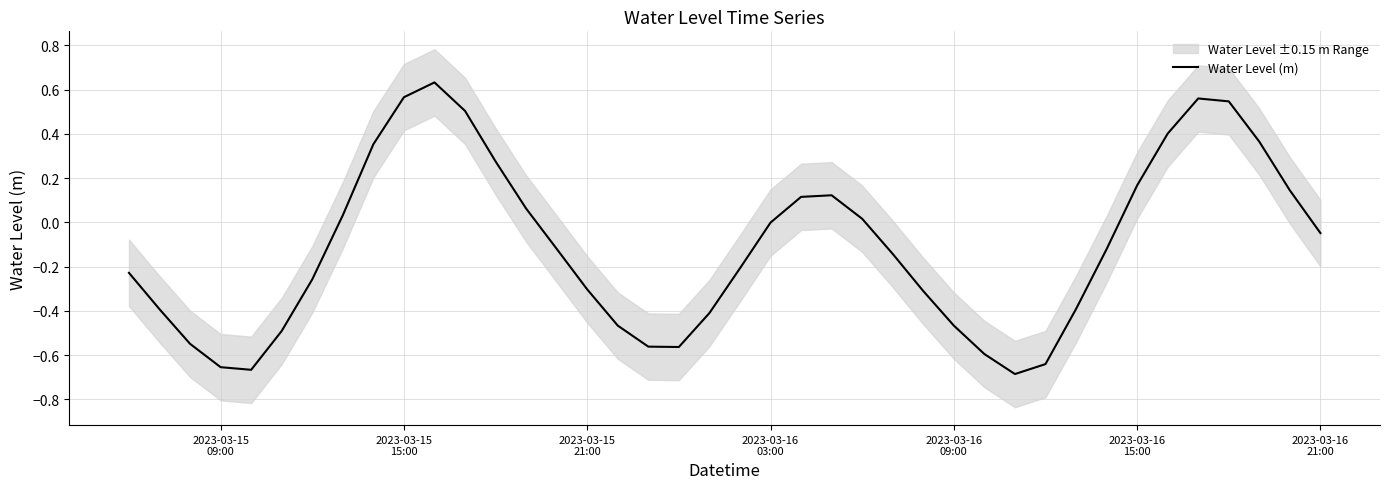

How many lines are shown in the chart?

1